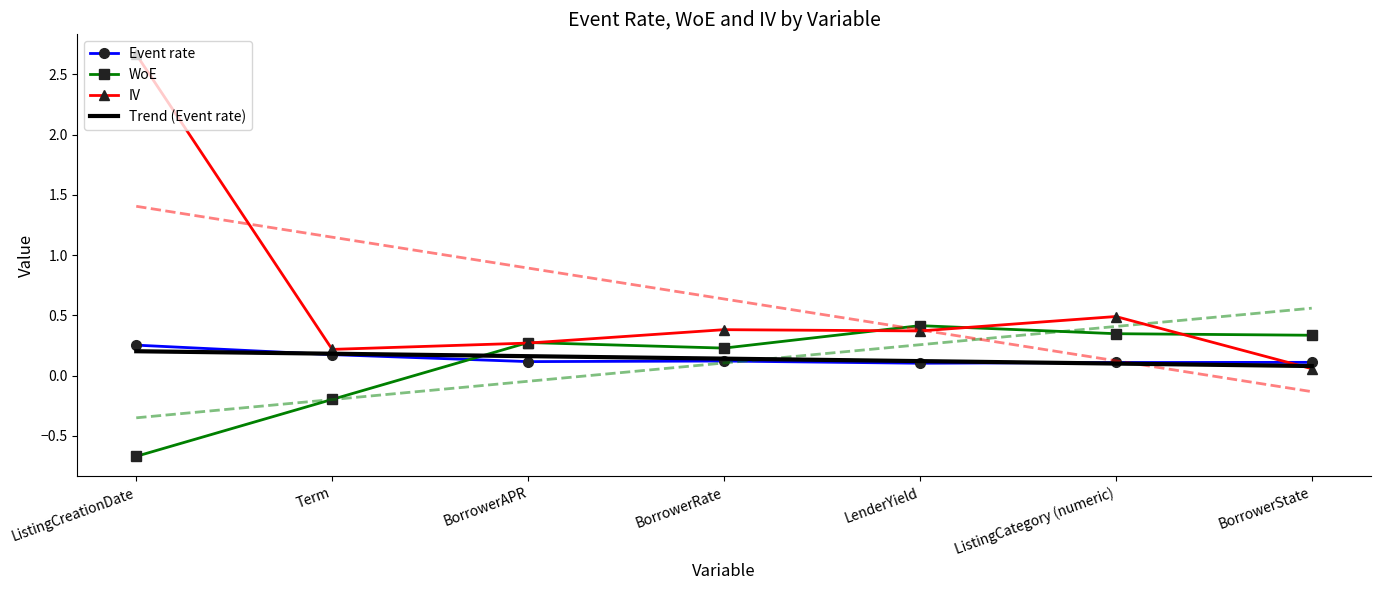

What are all the series names shown in the legend?

Event rate, WoE, IV, Trend (Event rate)